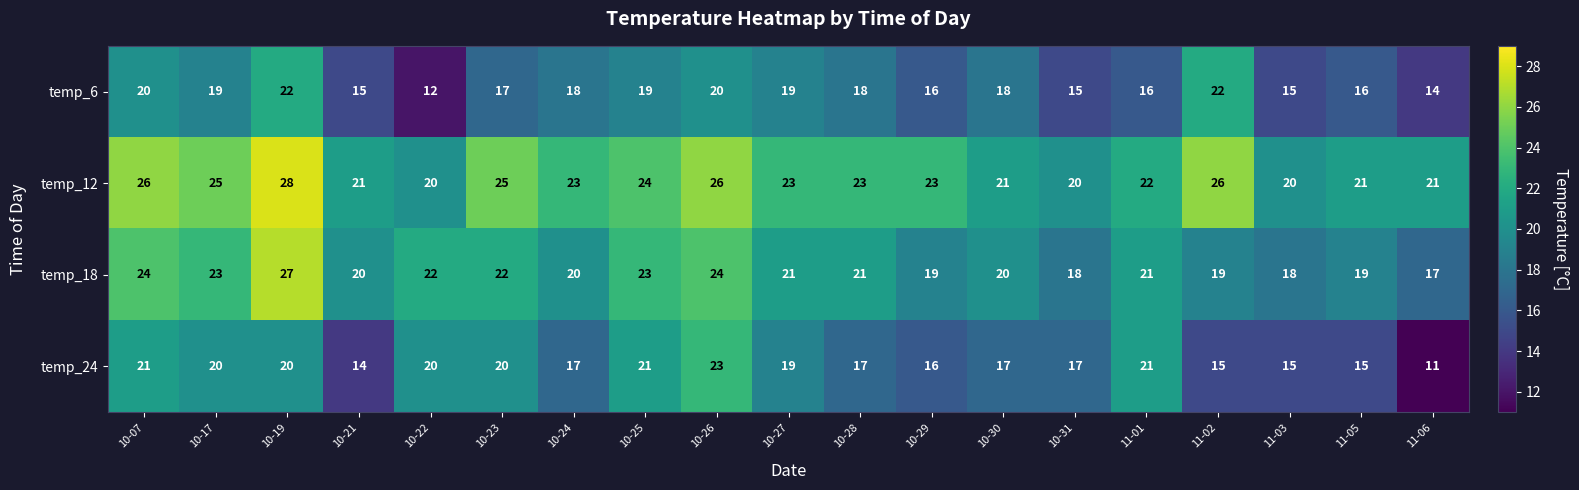

Which label corresponds to the smallest value in the chart?

11-06